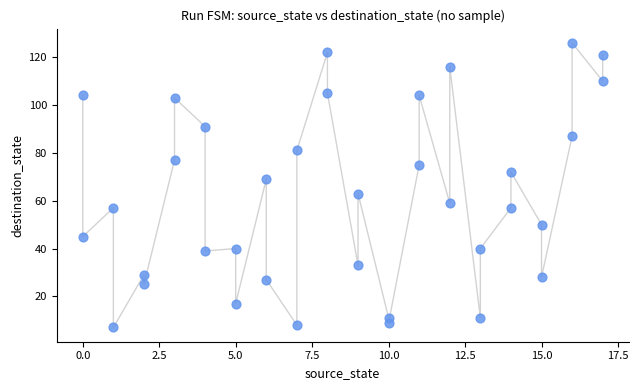

What is the range of Y values (max minus min)?

119